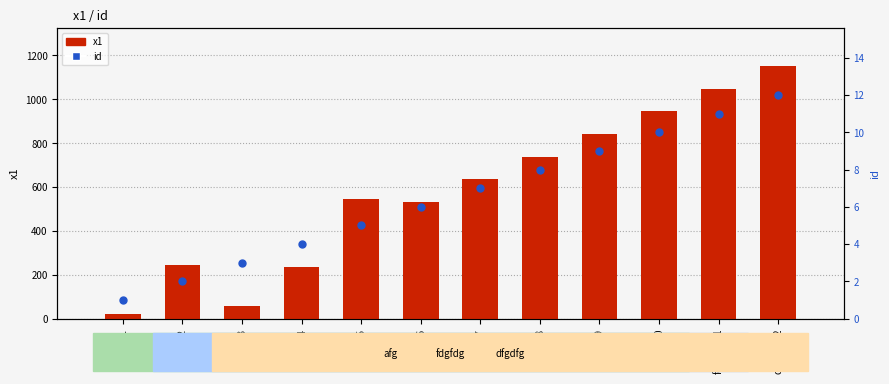

At how many categories does at least one series exceed 697?

5